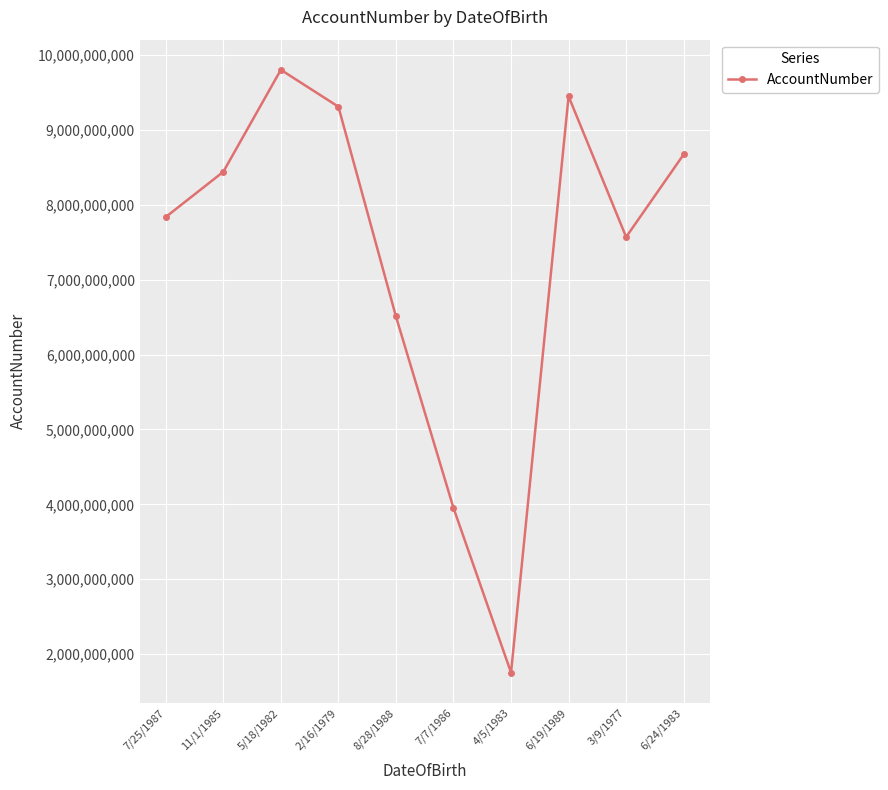

Which label corresponds to the largest value in the chart?

5/18/1982